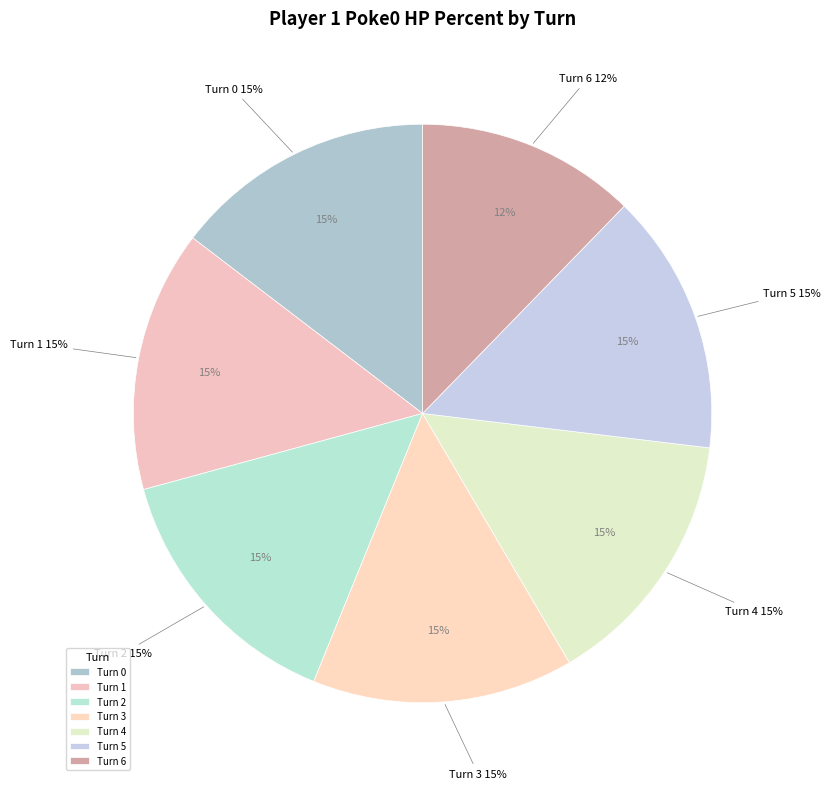

Does Turn 0 account for over 50% of the chart?

No